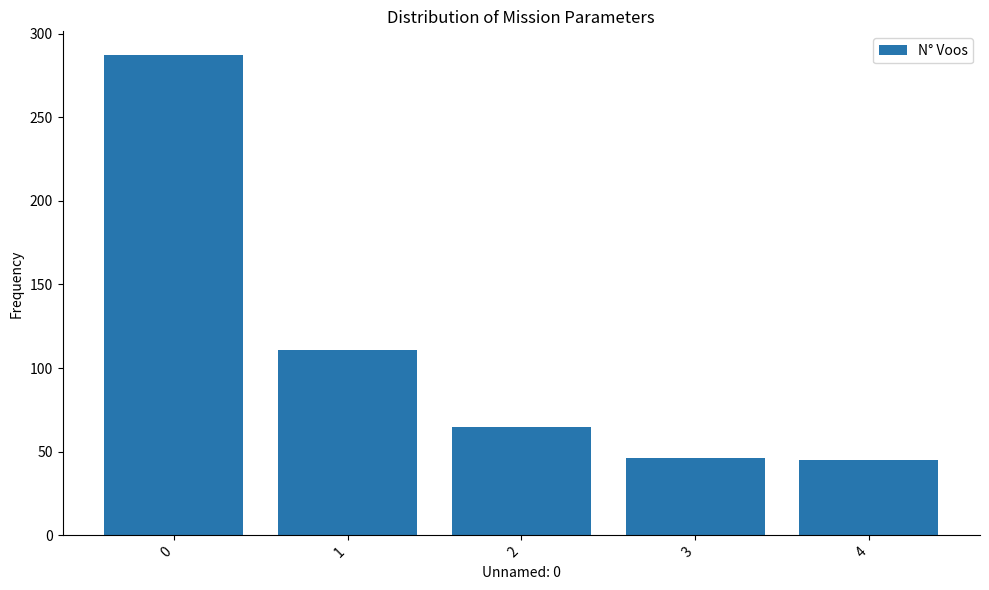

What is the value of the 4th bar from the left?

46